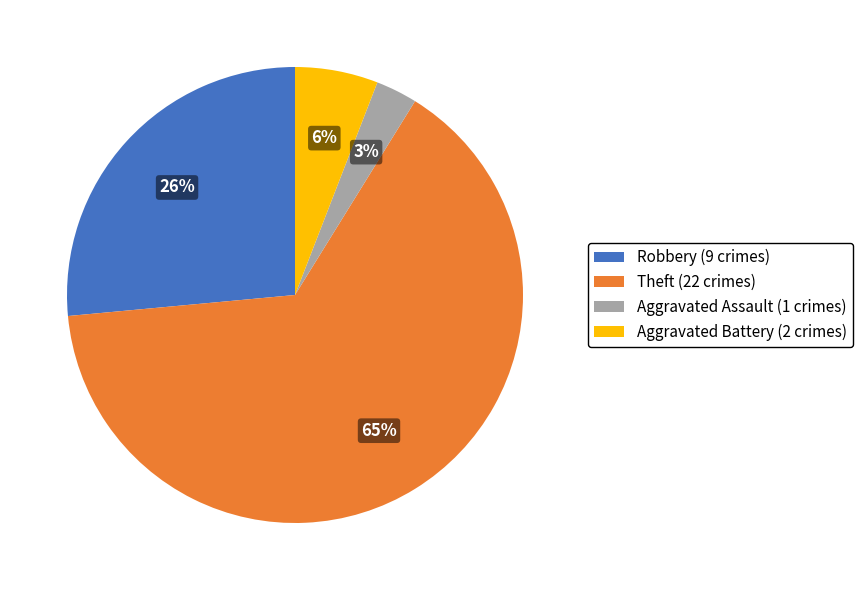

Is the sum of Aggravated Battery (2 crimes) and Robbery (9 crimes) greater than half?

No